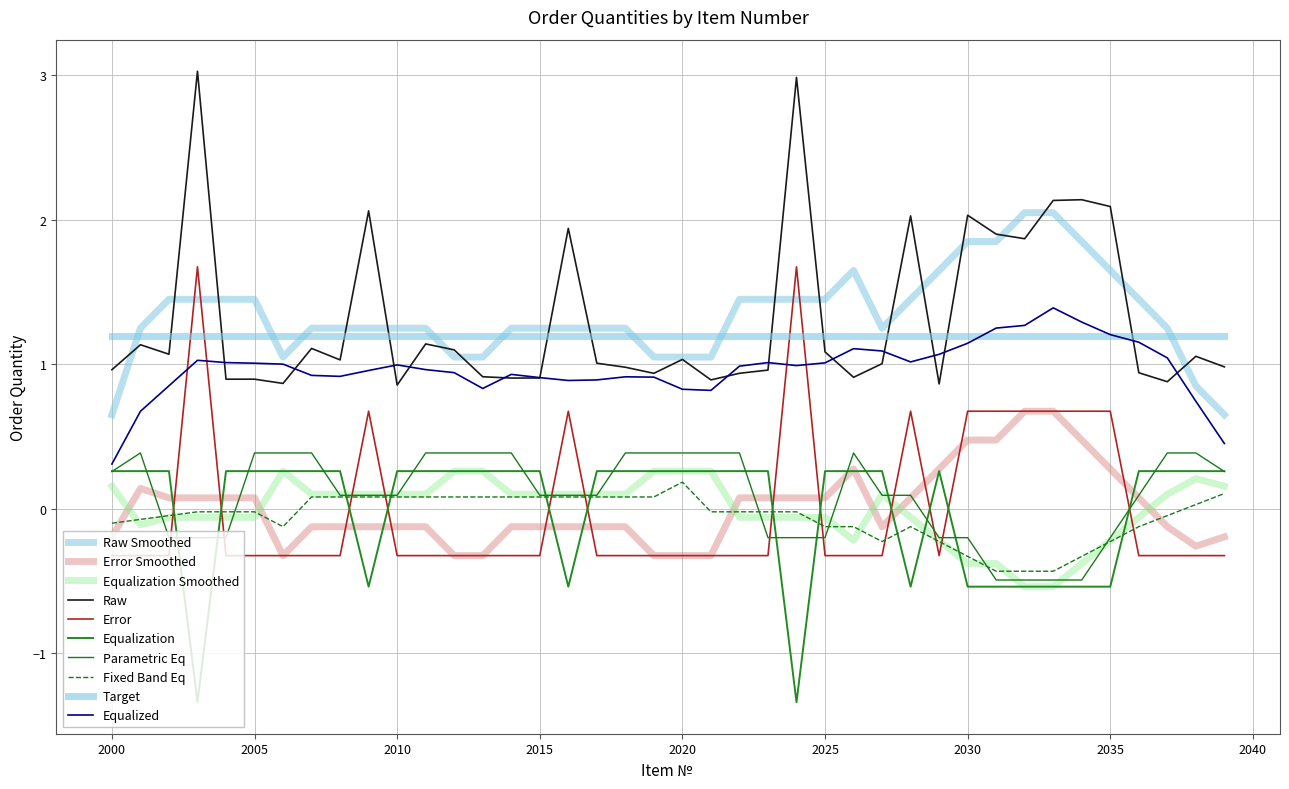

How many lines are shown in the chart?

10